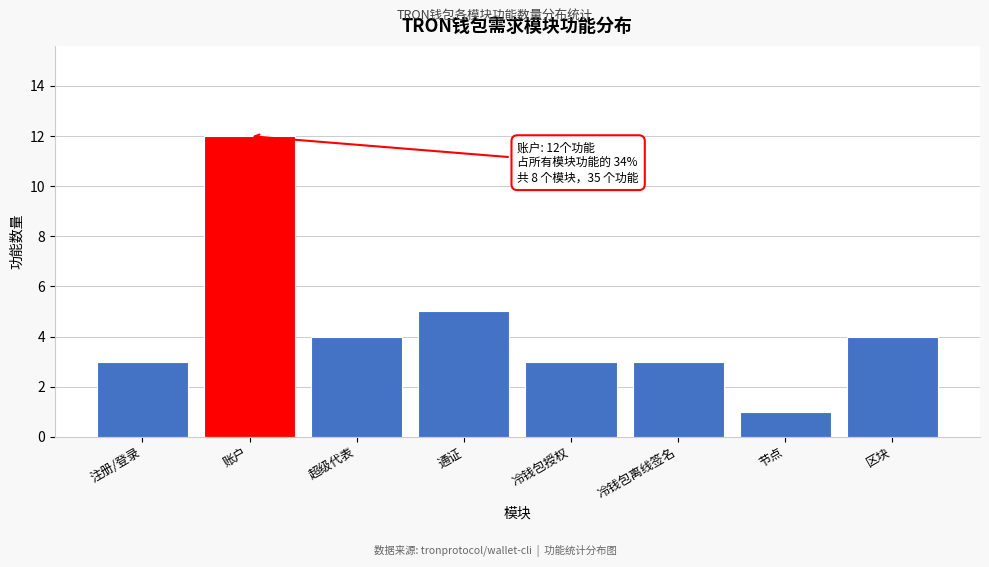

Reading left to right, what are all the values shown in this chart?

注册/登录=3	账户=12	超级代表=4	通证=5	冷钱包授权=3	冷钱包离线签名=3	节点=1	区块=4